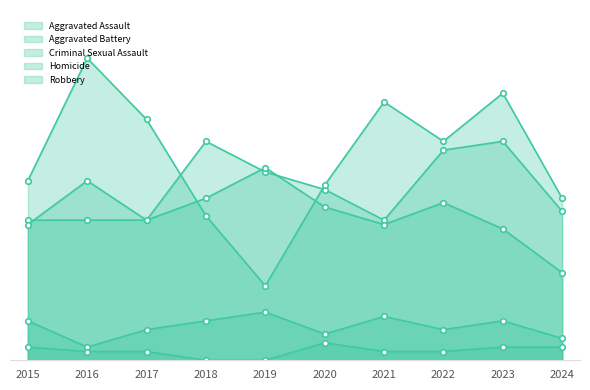

Does the chart have visible grid lines?

No